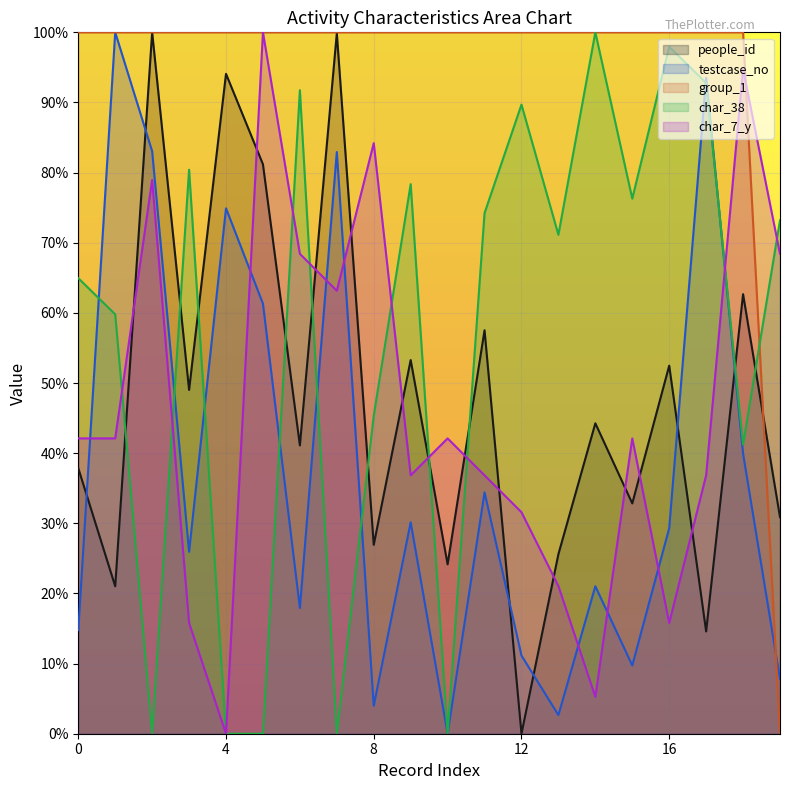

What is the difference between the maximum and second lowest values in the testcase_no series?

97.3